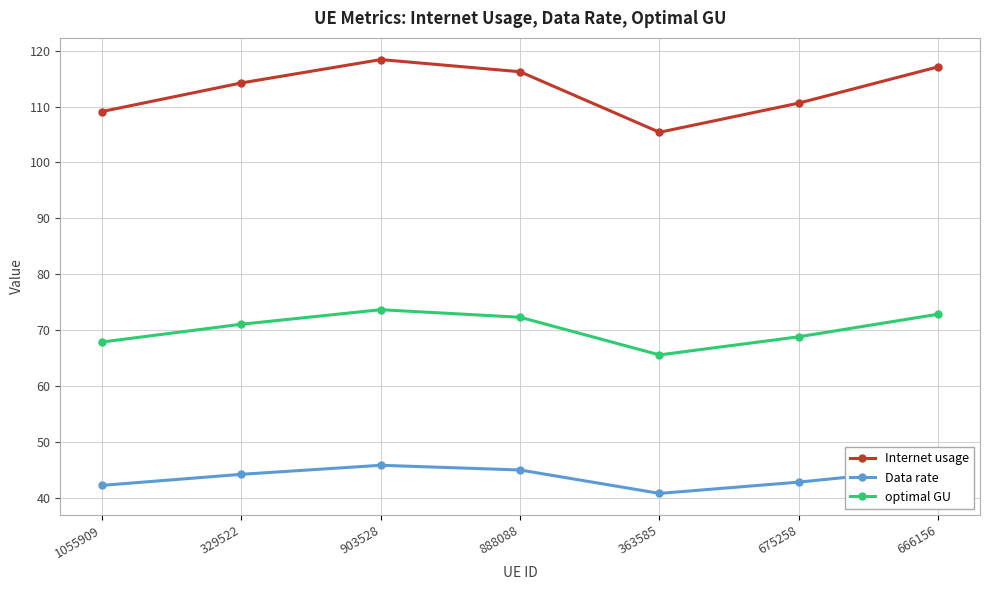

What is the difference between the maximum and second lowest values in the Internet usage series?

9.3